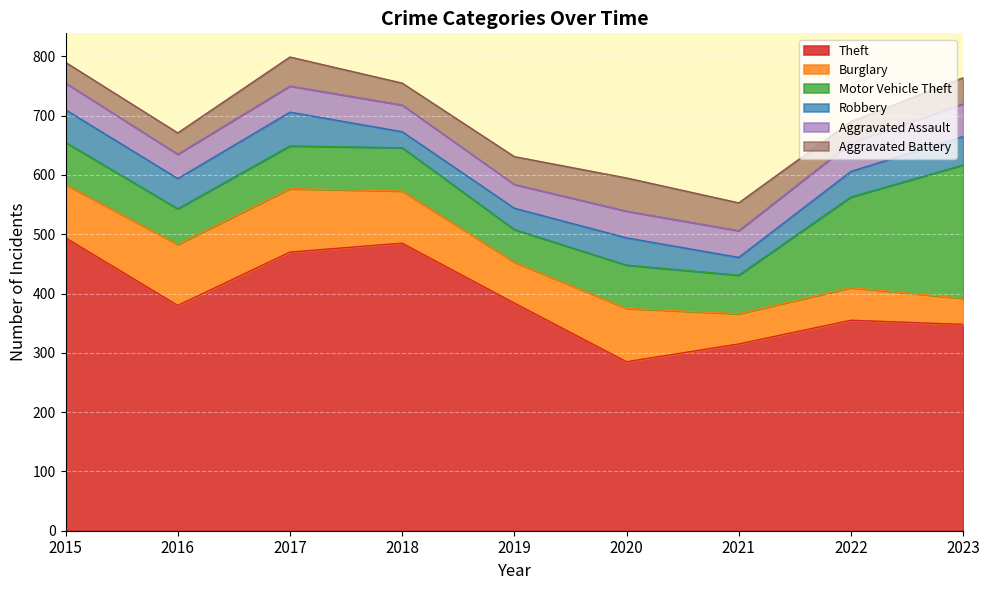

How many data points in Motor Vehicle Theft are above 72?

4